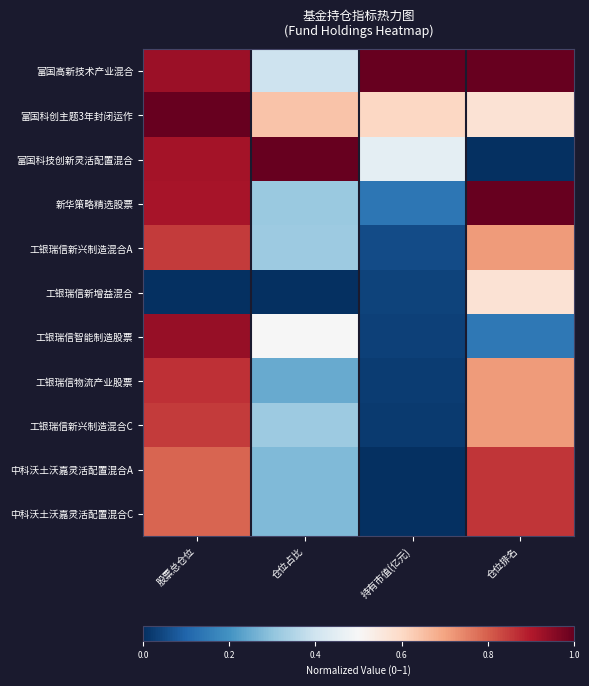

Which category has the highest value across all series?

持有市值(亿元)